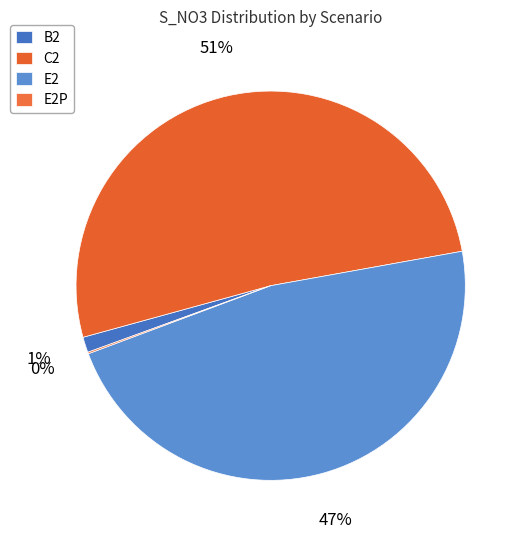

Which has a higher value, E2P or E2?

E2